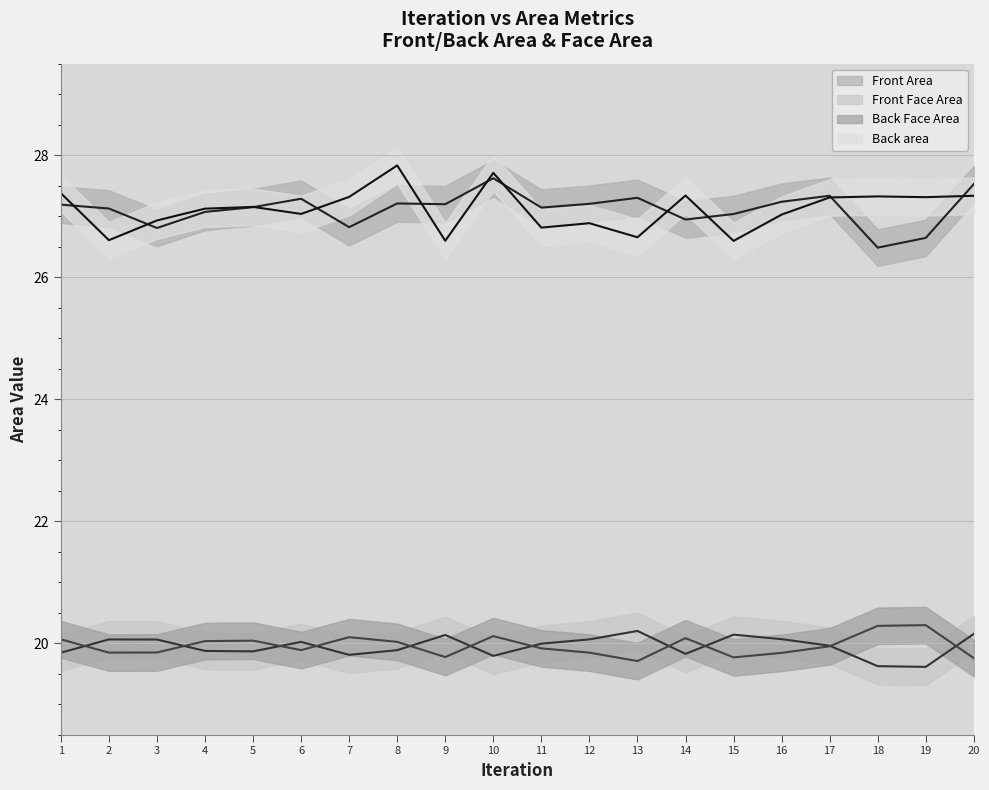

Is the value of Front Area at 3 greater than the value of Back Face Area at 17?

Yes